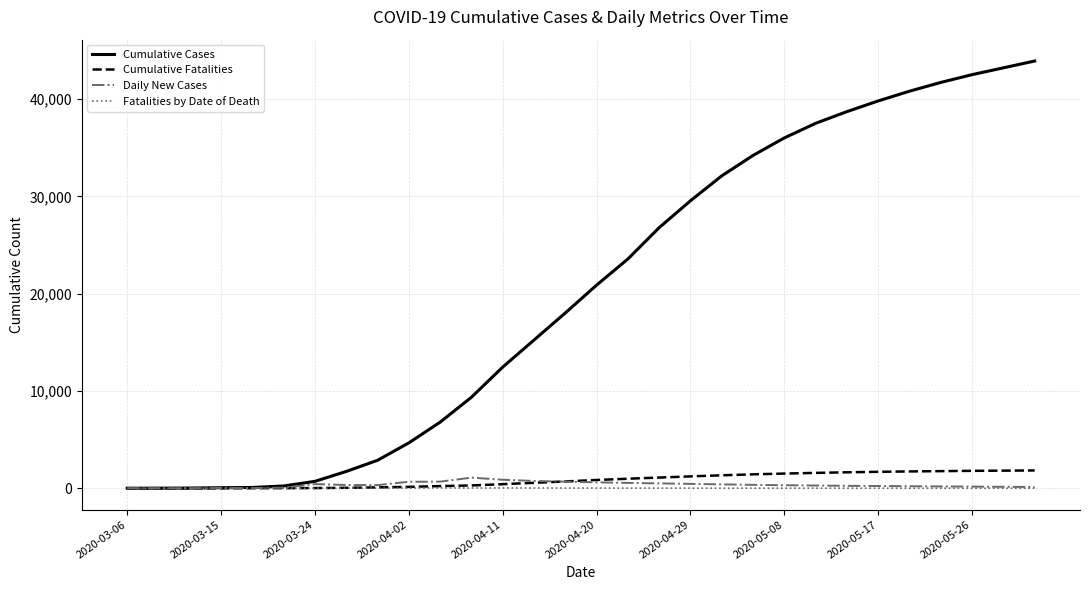

Which series has the largest total across all categories?

Cumulative Cases